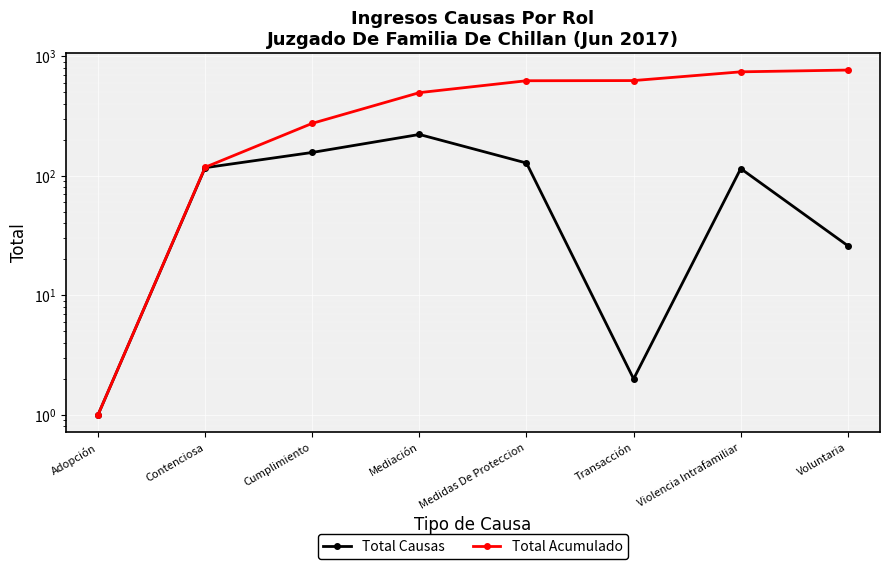

How many lines are shown in the chart?

2